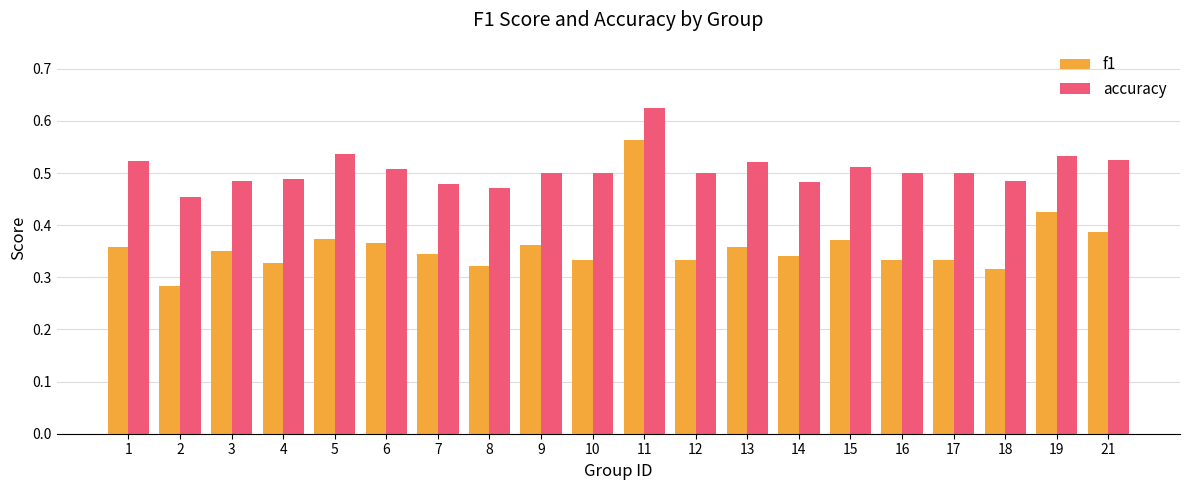

The value of f1 at 13 is 0.6. True or false?

False